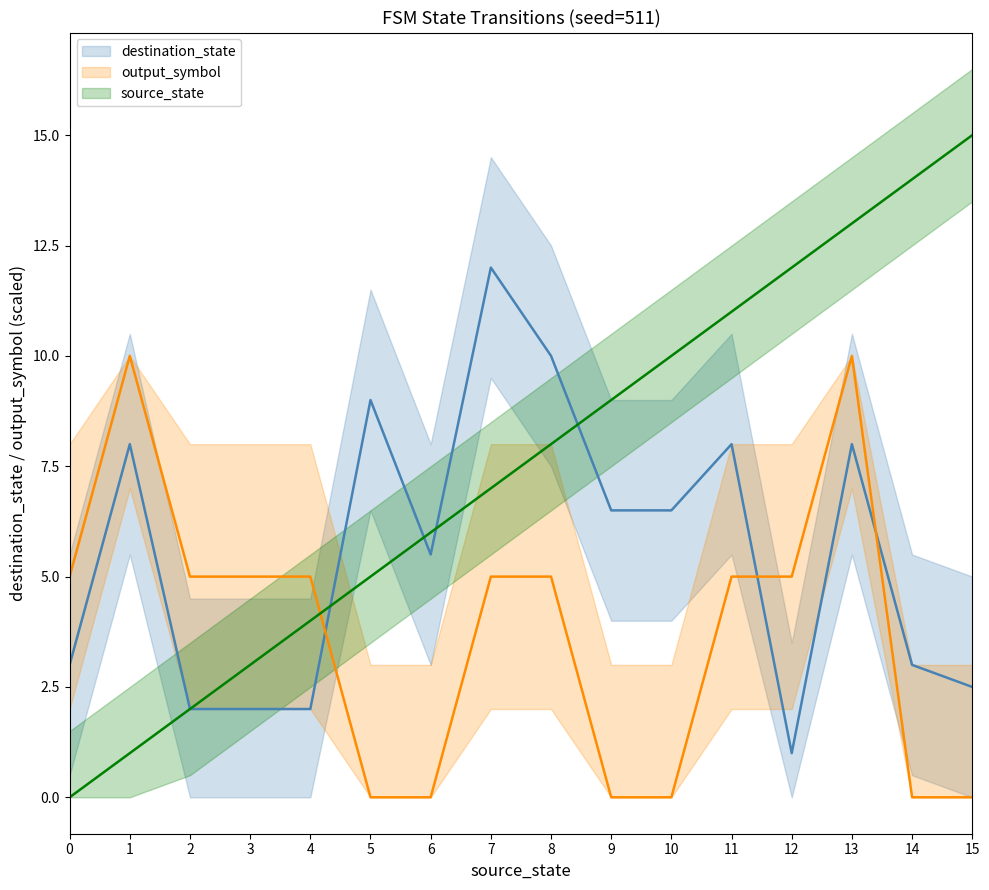

Reading left to right, extract all data points from this chart.

destination_state: 0=3.0	1=8.0	2=2.0	3=2.0	4=2.0	5=9.0	6=5.5	7=12.0	8=10.0	9=6.5	10=6.5	11=8.0	12=1.0	13=8.0	14=3.0	15=2.5
output_symbol: 0=5.0	1=10.0	2=5.0	3=5.0	4=5.0	5=0.0	6=0.0	7=5.0	8=5.0	9=0.0	10=0.0	11=5.0	12=5.0	13=10.0	14=0.0	15=0.0
source_state: 0=0.0	1=1.0	2=2.0	3=3.0	4=4.0	5=5.0	6=6.0	7=7.0	8=8.0	9=9.0	10=10.0	11=11.0	12=12.0	13=13.0	14=14.0	15=15.0